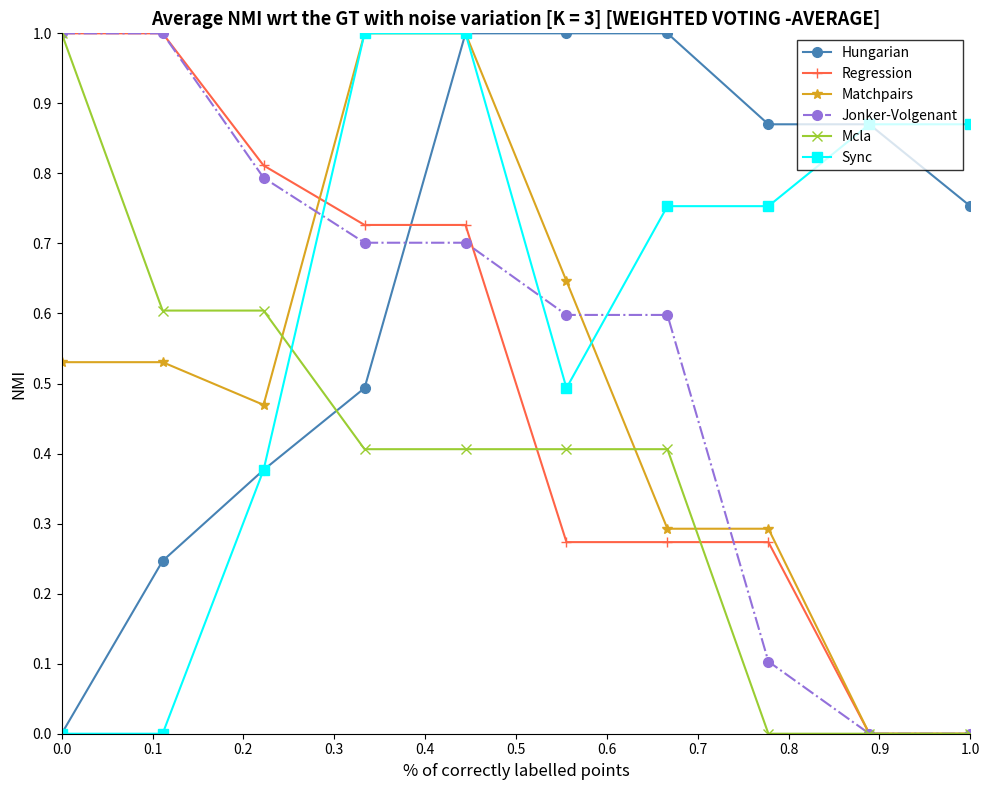

Which series has the largest total across all categories?

Hungarian